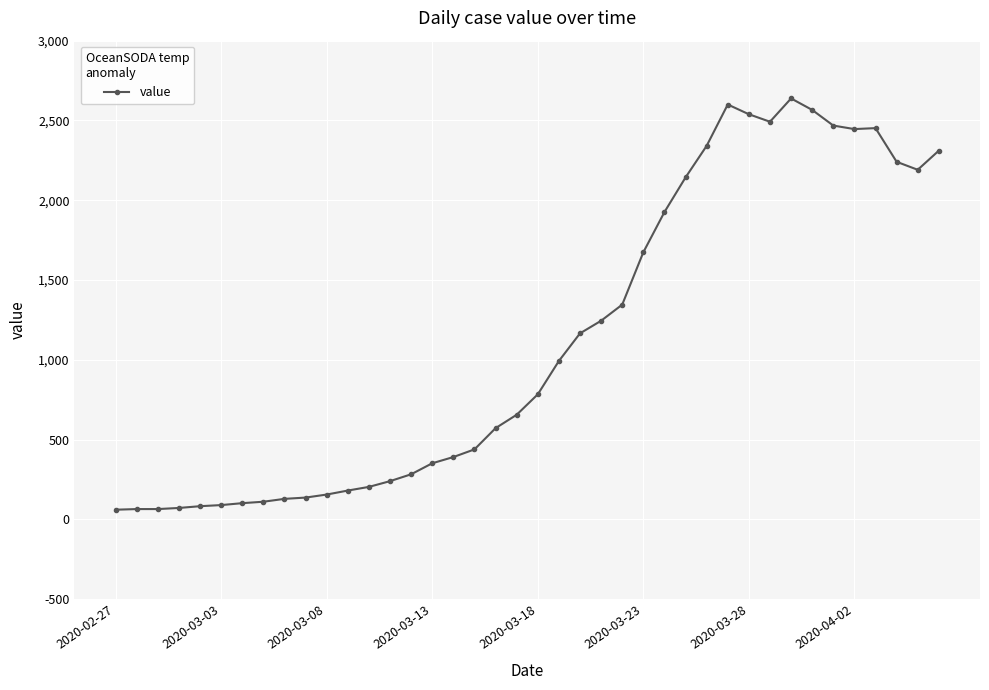

What is the value of the 16th point from the left?

352